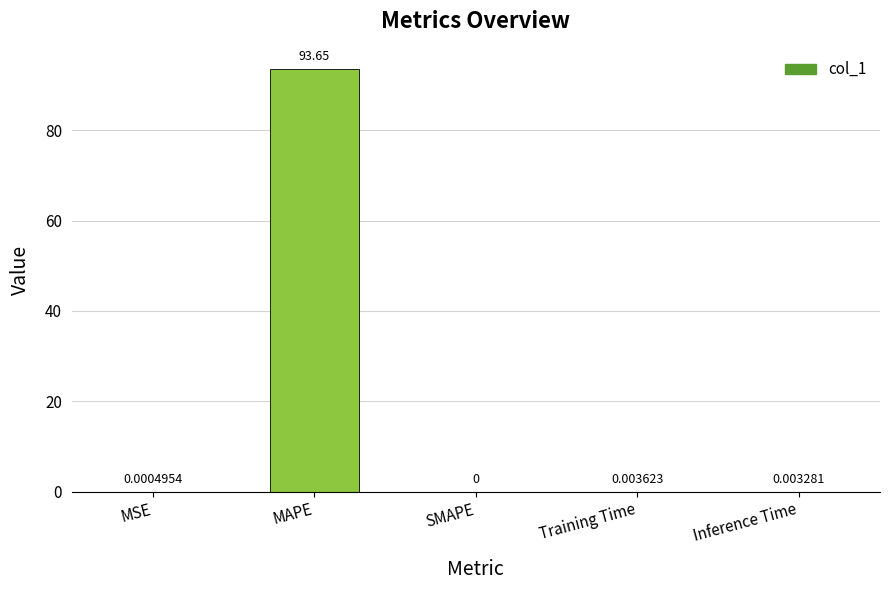

The value at MSE is 0.0. True or false?

True